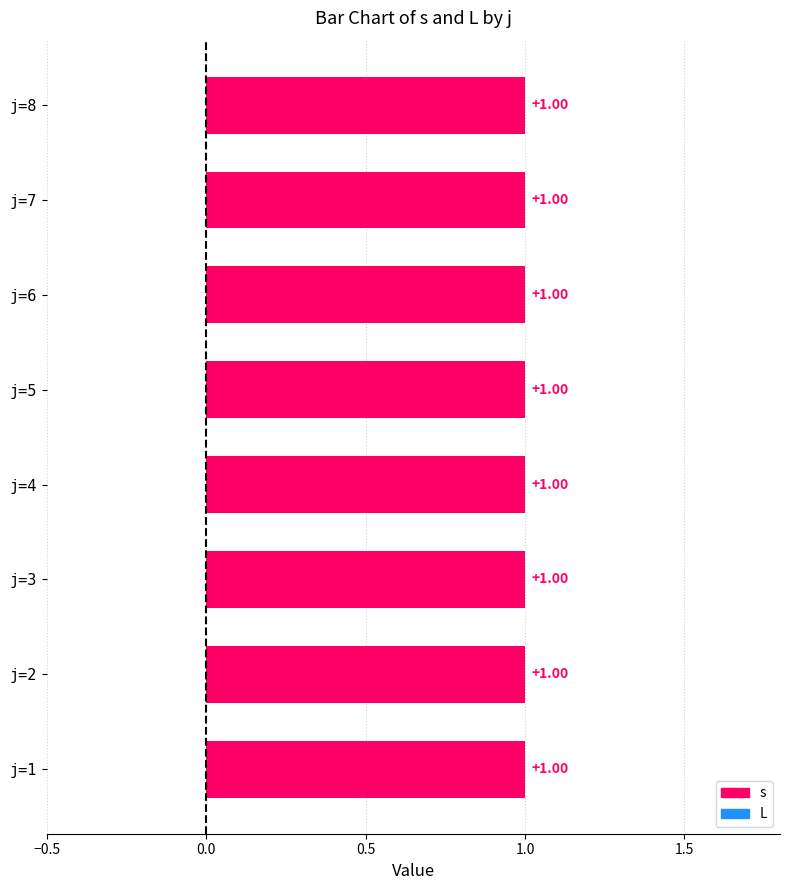

At how many categories does at least one series exceed 0?

8